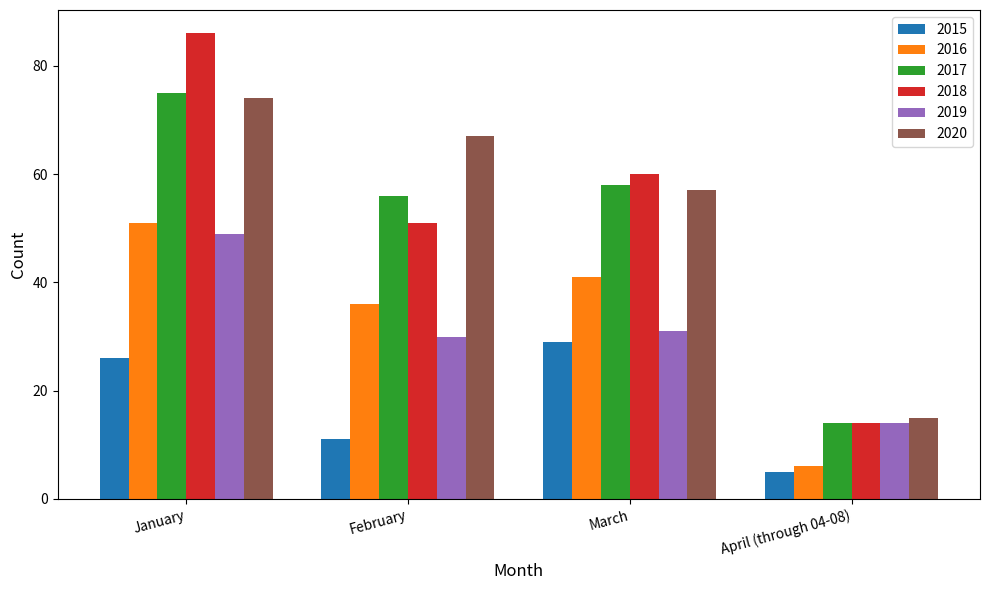

What are all the series names shown in the legend?

2015, 2016, 2017, 2018, 2019, 2020